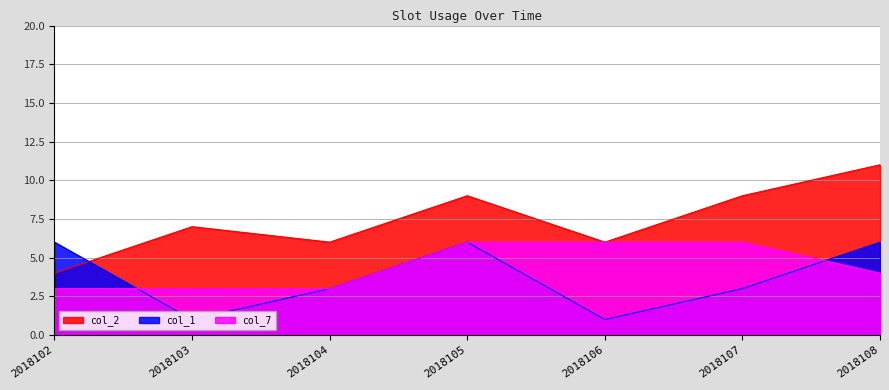

Is the value of col_1 at 2018104 greater than the value of col_2 at 2018103?

No